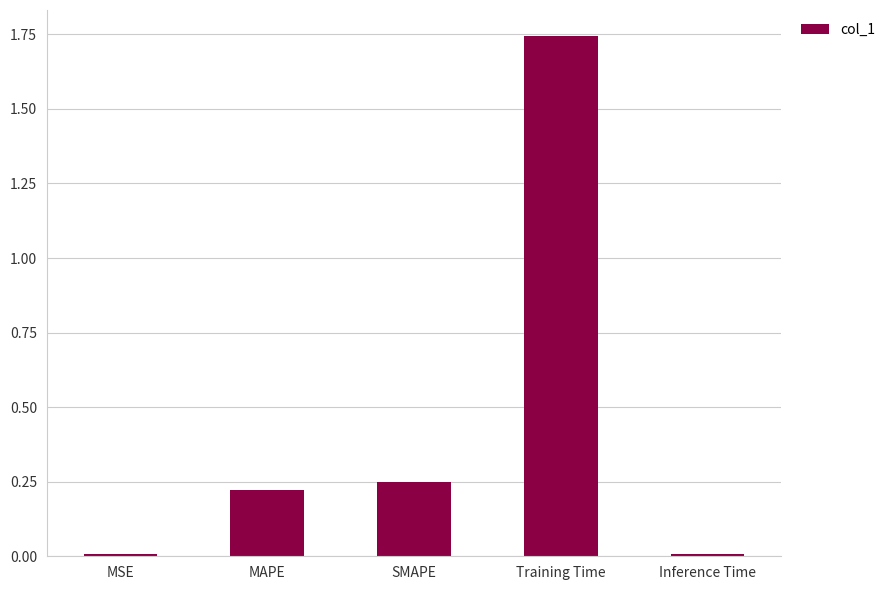

The chart shows a value of 0.1 at MAPE. True or false?

False